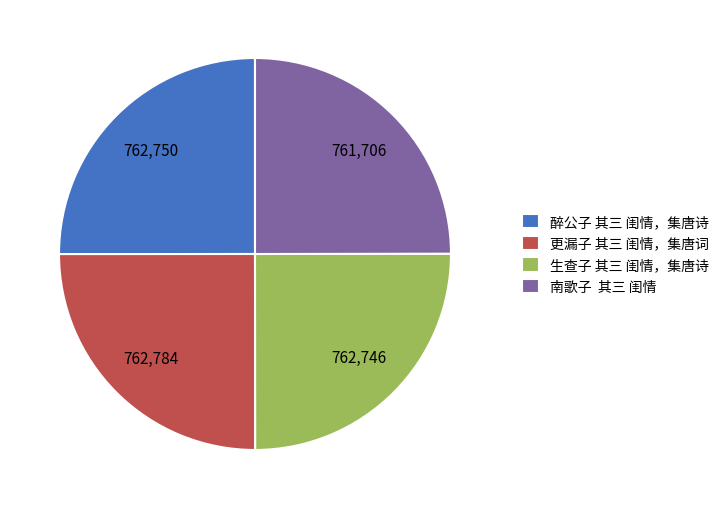

The 南歌子 其三 闺情 slice represents 25% of the pie. True or false?

True